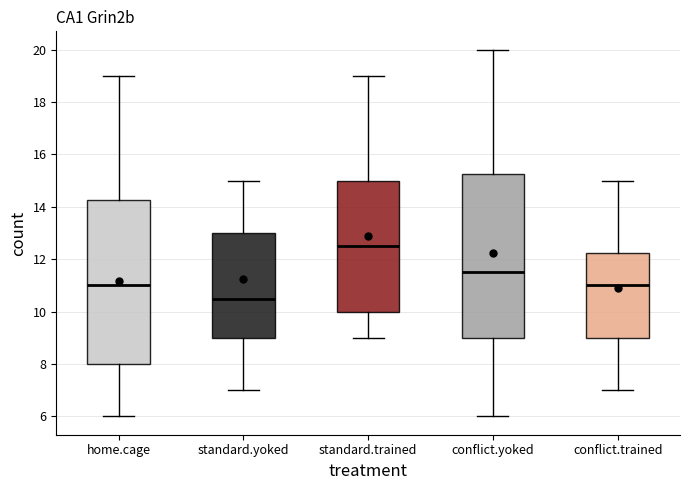

Reading left to right, transcribe this box plot: for each box, give where its median line is, the range the box spans, and where its two whiskers end, as read against the y-axis. The values are not printed on the chart, so give them approximately, as read against the axis.

home.cage: median 11.0, box 8.0 to 14.2, whiskers 6.0 to 19.0
standard.yoked: median 10.6, box 9.0 to 13.0, whiskers 7.0 to 15.0
standard.trained: median 12.6, box 10.0 to 15.0, whiskers 9.0 to 19.0
conflict.yoked: median 11.6, box 9.0 to 15.2, whiskers 6.0 to 20.0
conflict.trained: median 11.0, box 9.0 to 12.2, whiskers 7.0 to 15.0